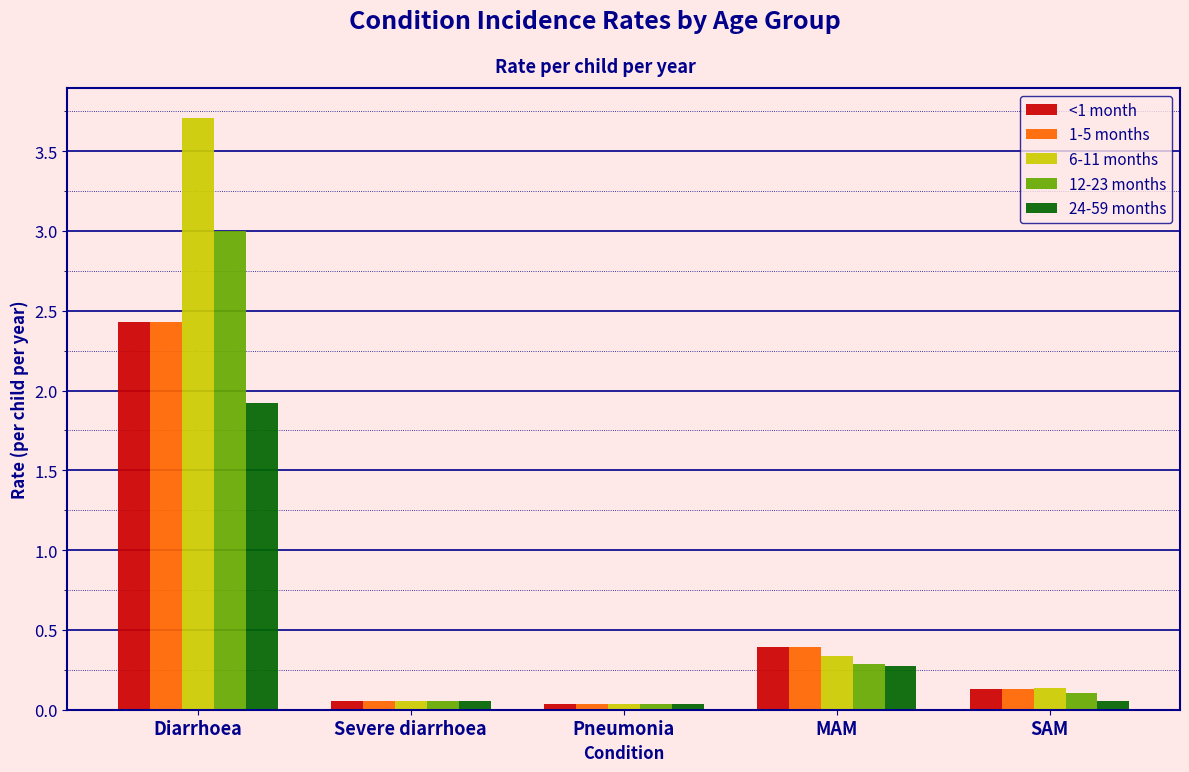

True or false: <1 month has a value of 0.4 at MAM.

True